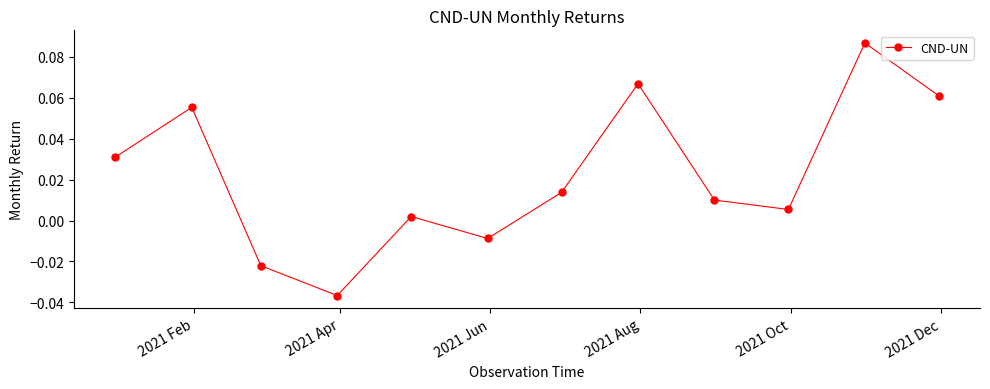

Does the chart have visible grid lines?

No